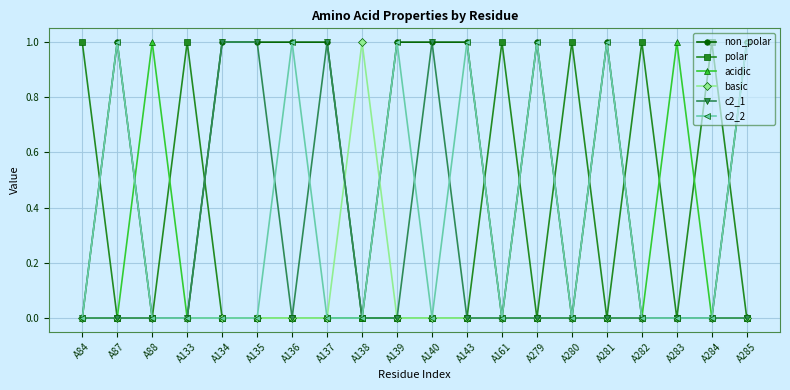

Where is the first local maximum for c2_2?

A87